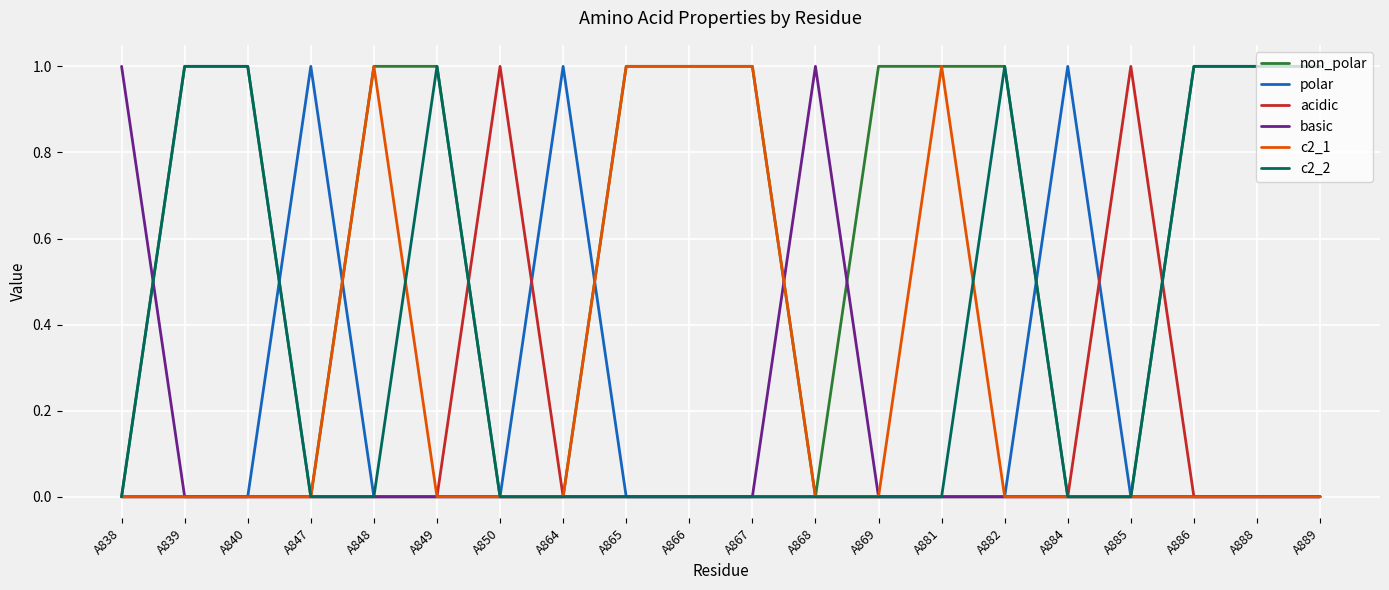

Reading right to left, what are all the values shown in this chart?

non_polar: 1	1	1	0	0	1	1	1	0	1	1	1	0	0	1	1	0	1	1	0
polar: 0	0	0	0	1	0	0	0	0	0	0	0	1	0	0	0	1	0	0	0
acidic: 0	0	0	1	0	0	0	0	0	0	0	0	0	1	0	0	0	0	0	0
basic: 0	0	0	0	0	0	0	0	1	0	0	0	0	0	0	0	0	0	0	1
c2_1: 0	0	0	0	0	0	1	0	0	1	1	1	0	0	0	1	0	0	0	0
c2_2: 1	1	1	0	0	1	0	0	0	0	0	0	0	0	1	0	0	1	1	0